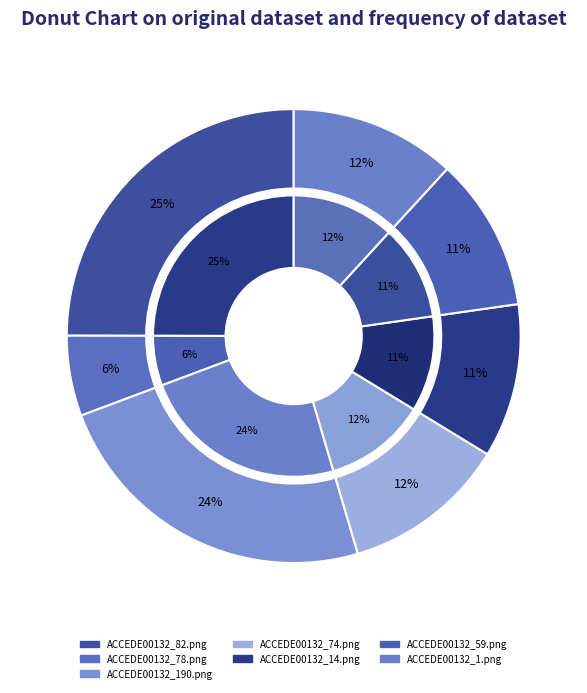

The ACCEDE00132_59.png slice represents 17% of the pie. True or false?

False